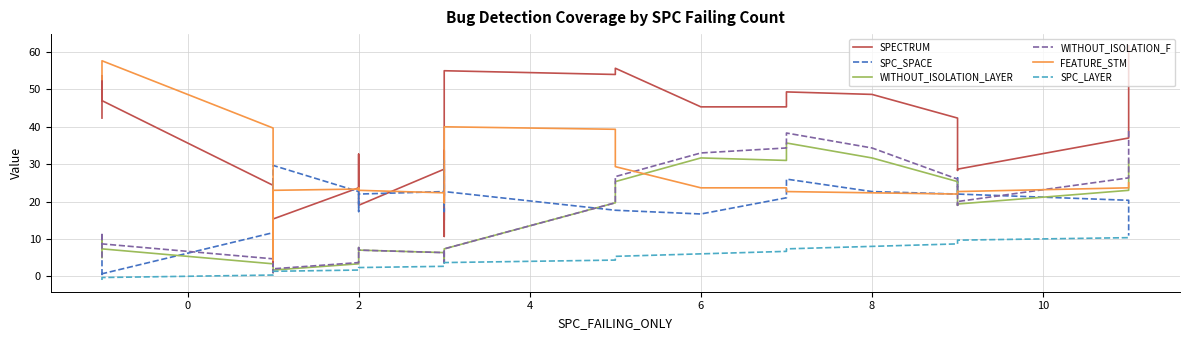

What is the label of the 19th point from the left?

2